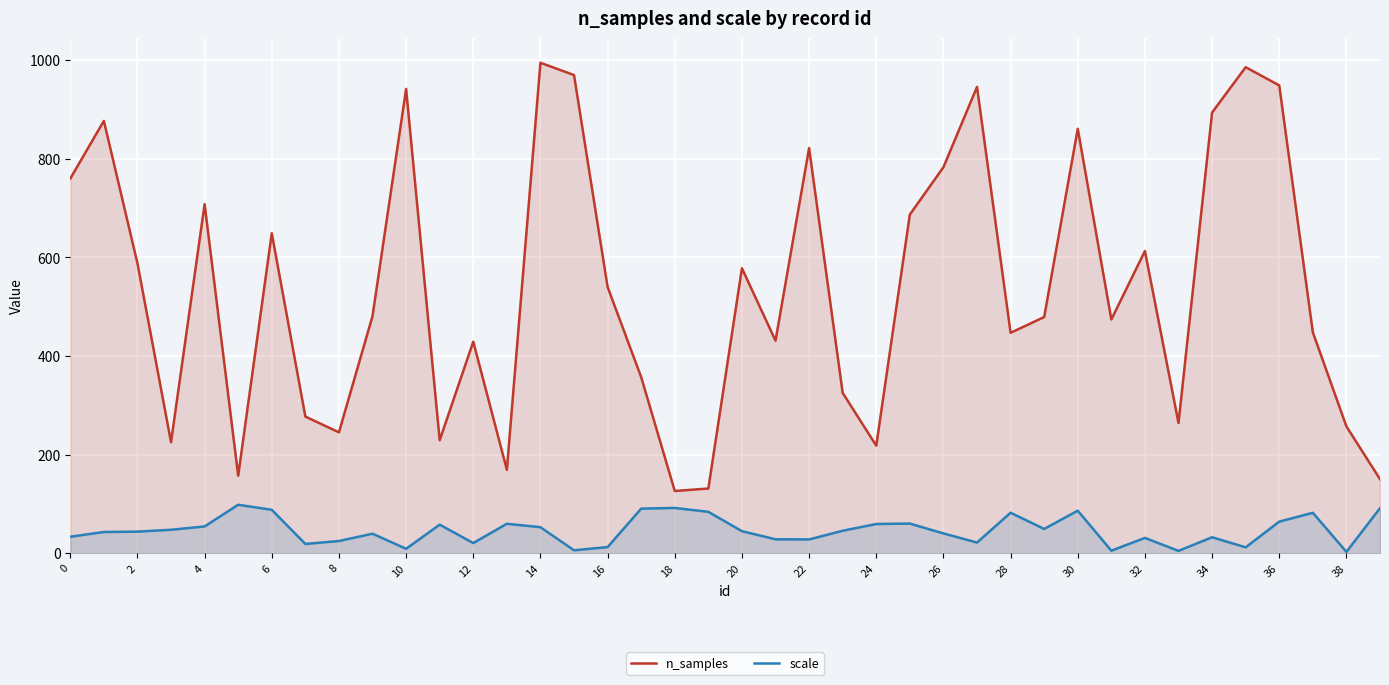

How many interior local valleys does the scale series have?

11